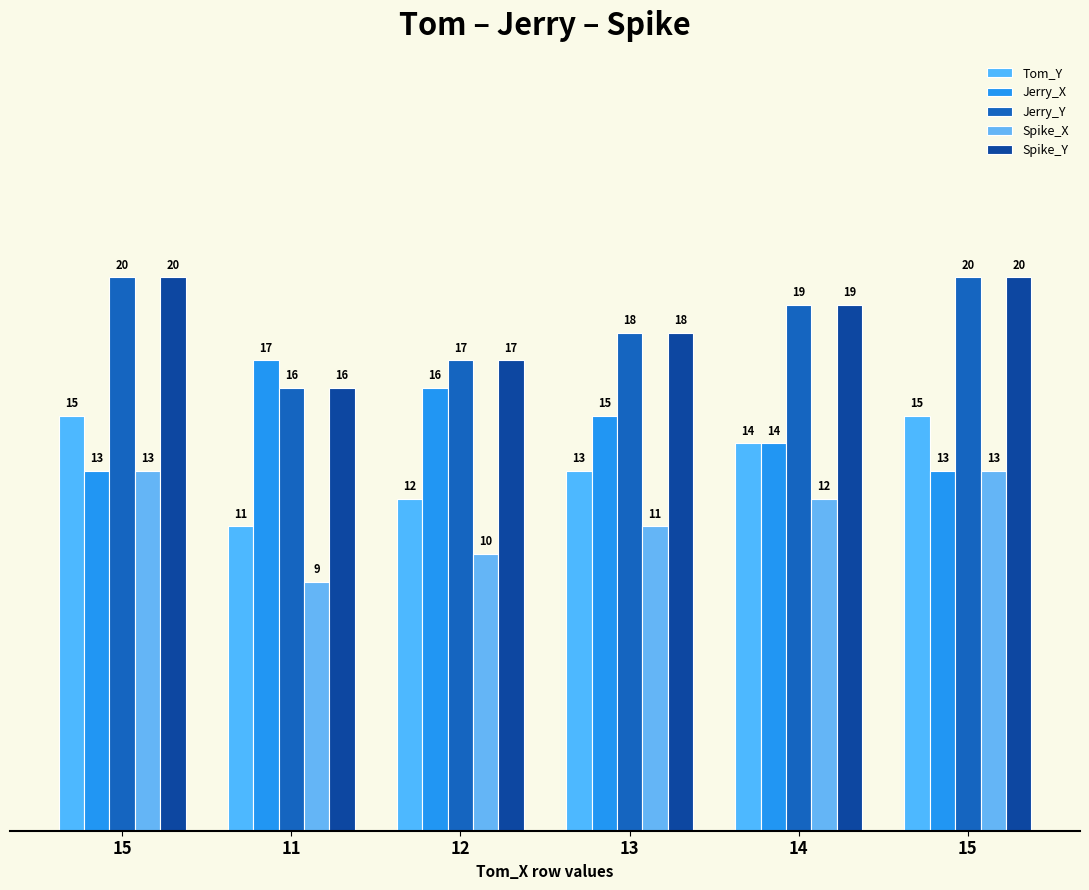

What is the average value of the Spike_X series?

11